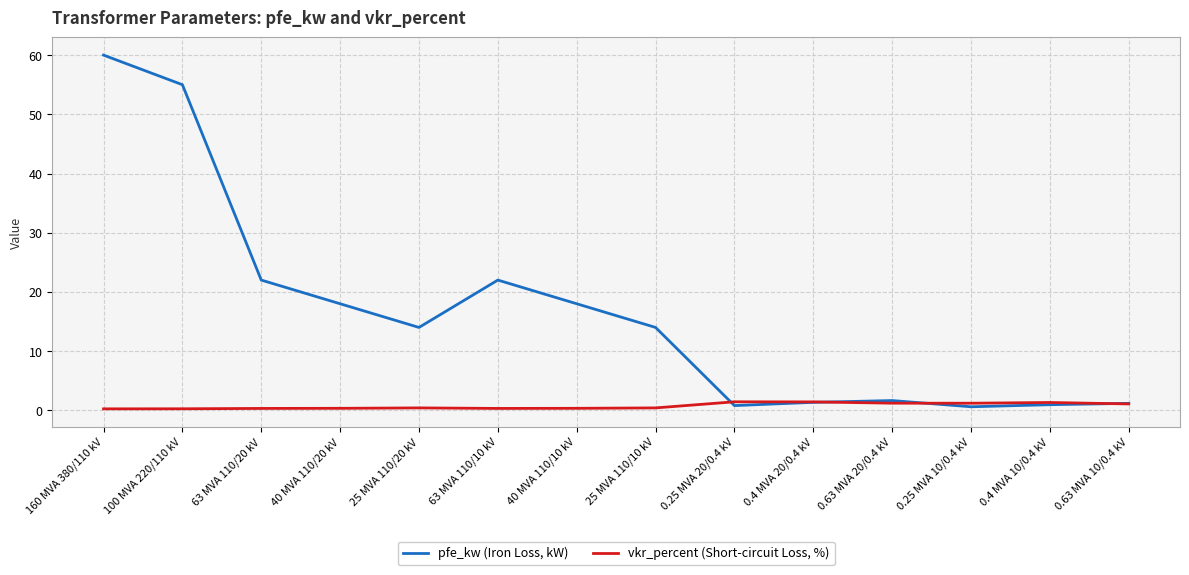

Which series has the widest spread of values?

pfe_kw (Iron Loss, kW)